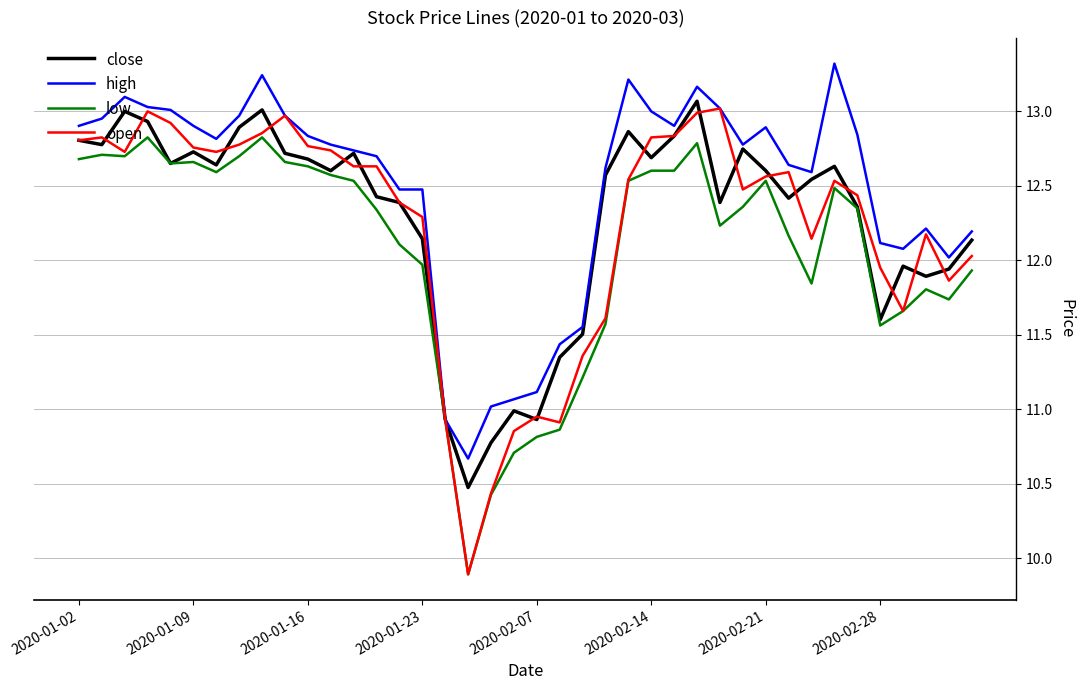

What is the smallest value displayed?

9.9